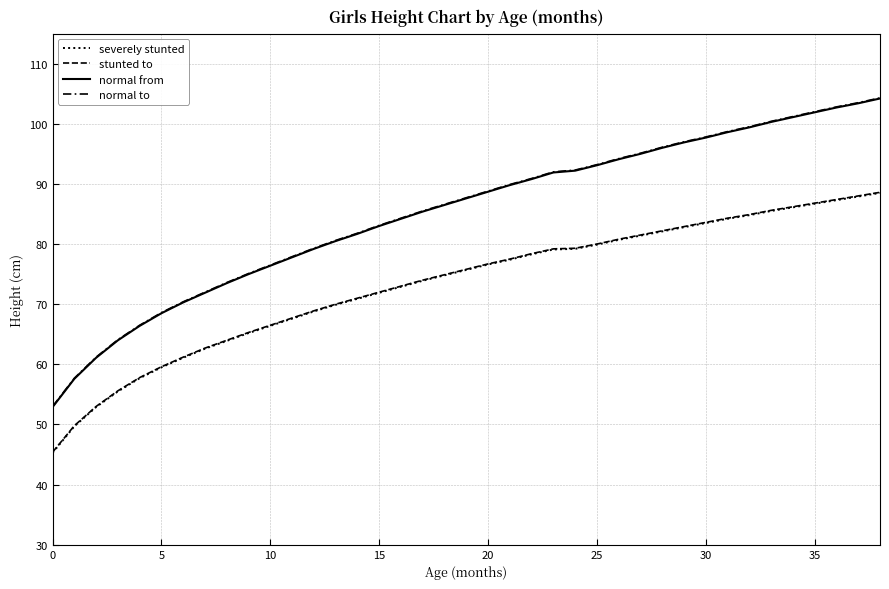

Is this an area chart (filled region under the line)?

No